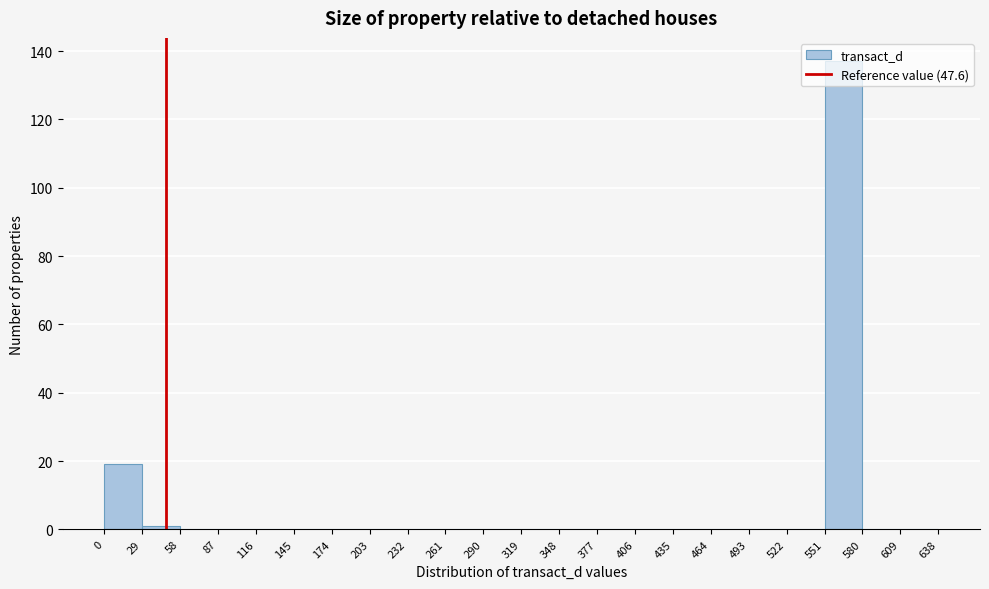

What is the height of the bar covering 0 to 29 on the x-axis? The values are not printed on the chart, so give them approximately, as read against the axis.

20